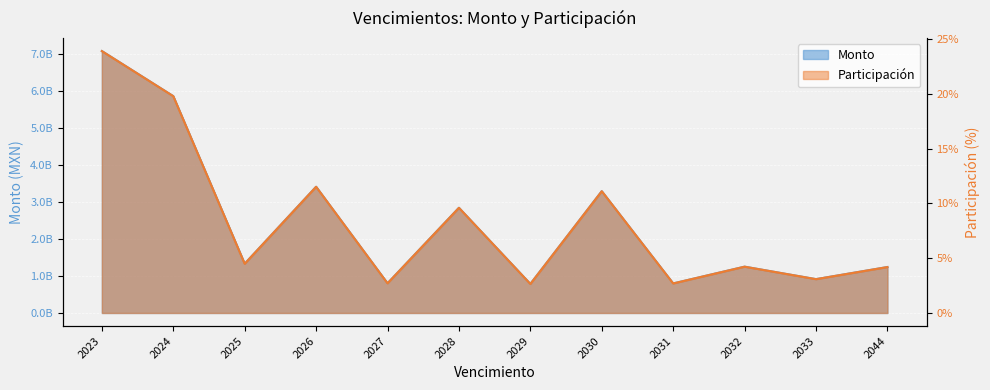

List the labels in order of Participación value, smallest first.

2029, 2031, 2027, 2033, 2044, 2032, 2025, 2028, 2030, 2026, 2024, 2023